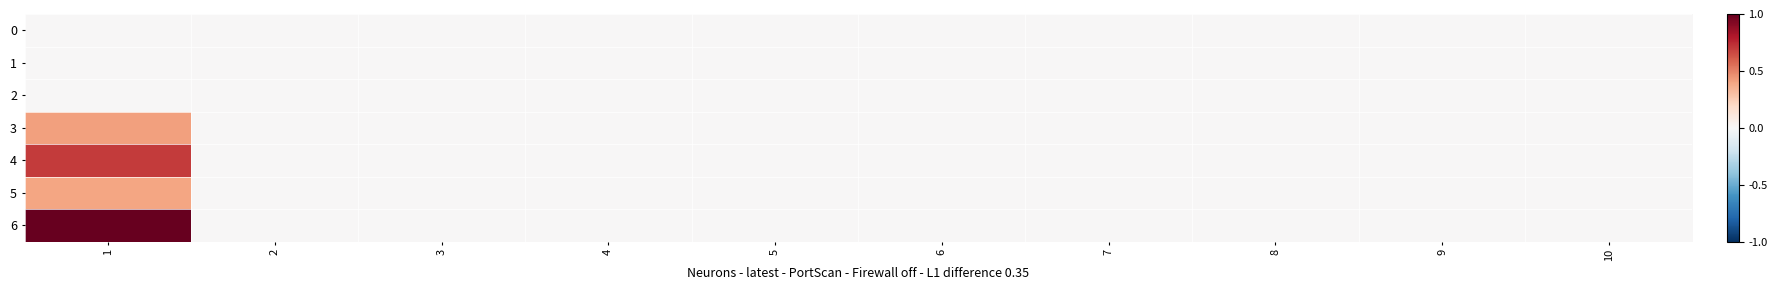

How many series are shown in this chart?

7